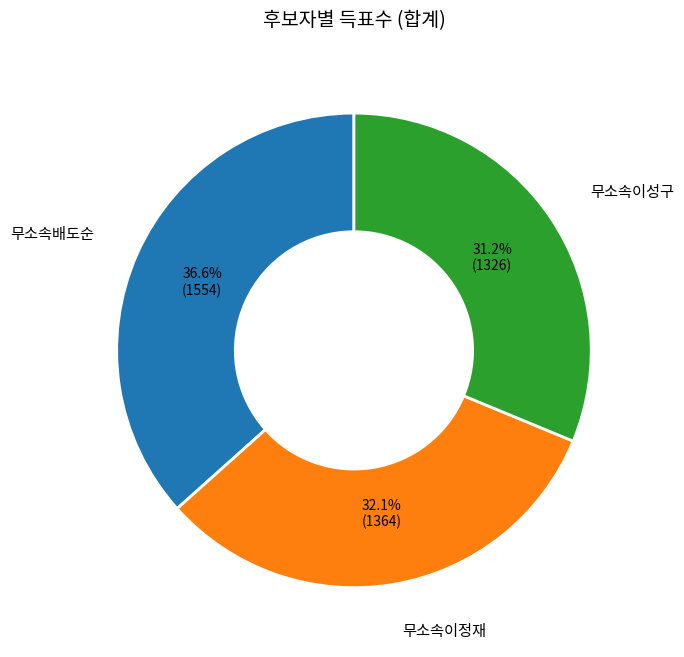

To the nearest percent, what is the difference between the largest and smallest slice percentages?

5%